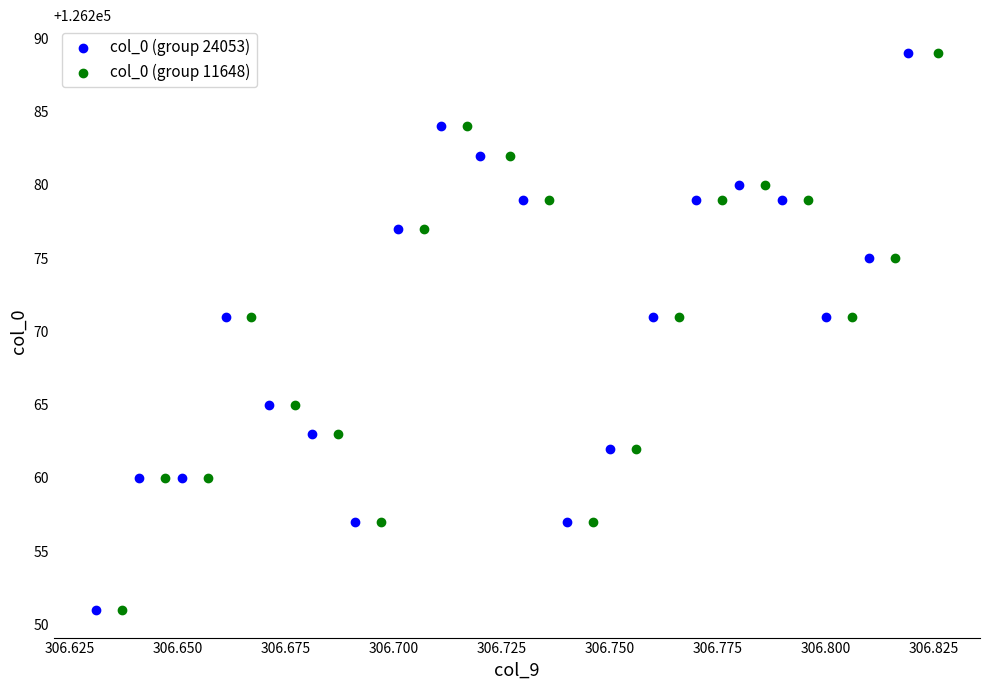

What are all the series names shown in the legend?

col_0 (group 24053), col_0 (group 11648)